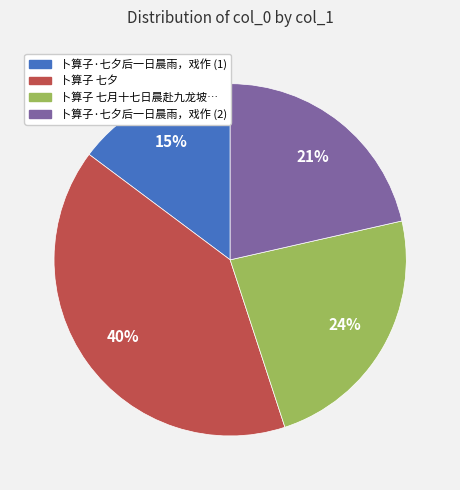

To the nearest percent, what is the average slice percentage?

25%